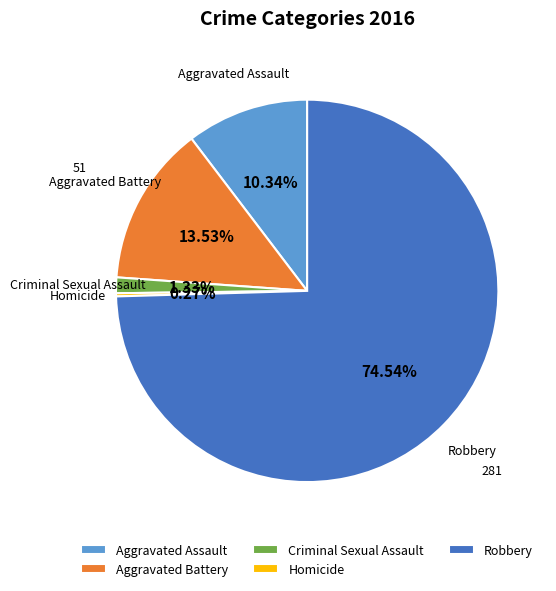

Between Criminal Sexual Assault and Aggravated Assault, which is larger?

Aggravated Assault